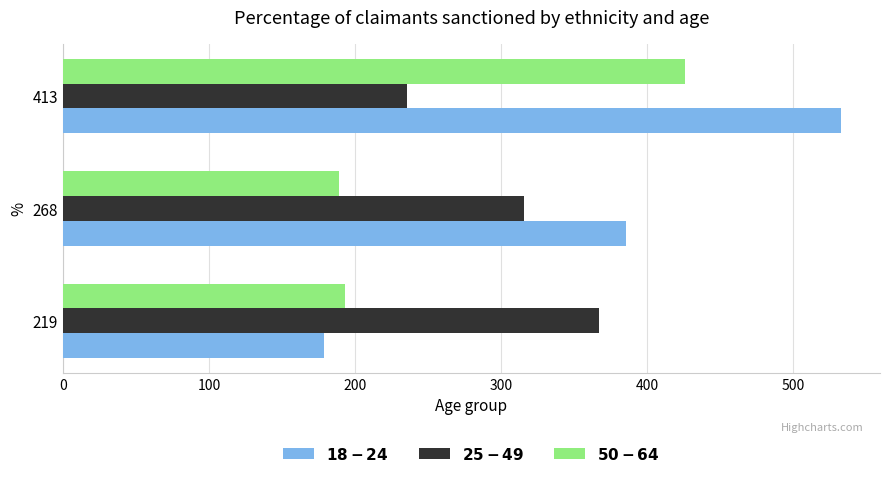

What is the total value across all series at 413?

1195